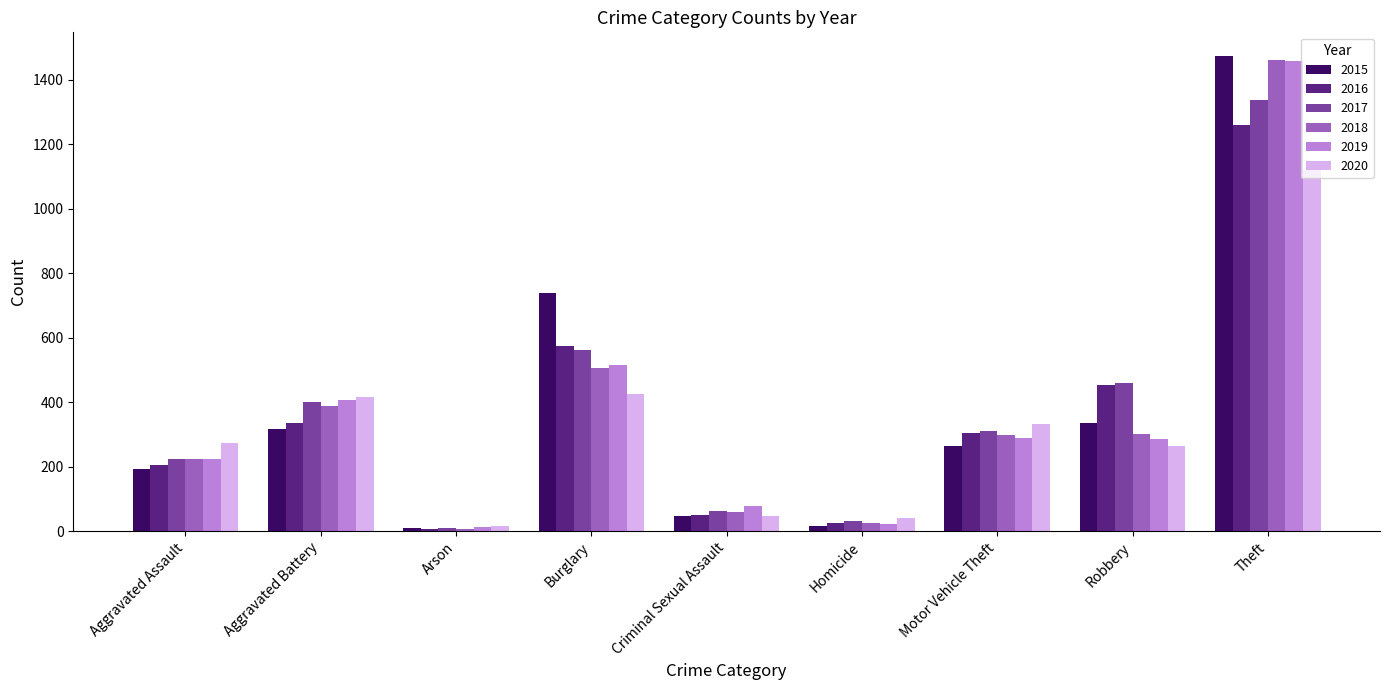

What is the sum of all 2020 values?

2936